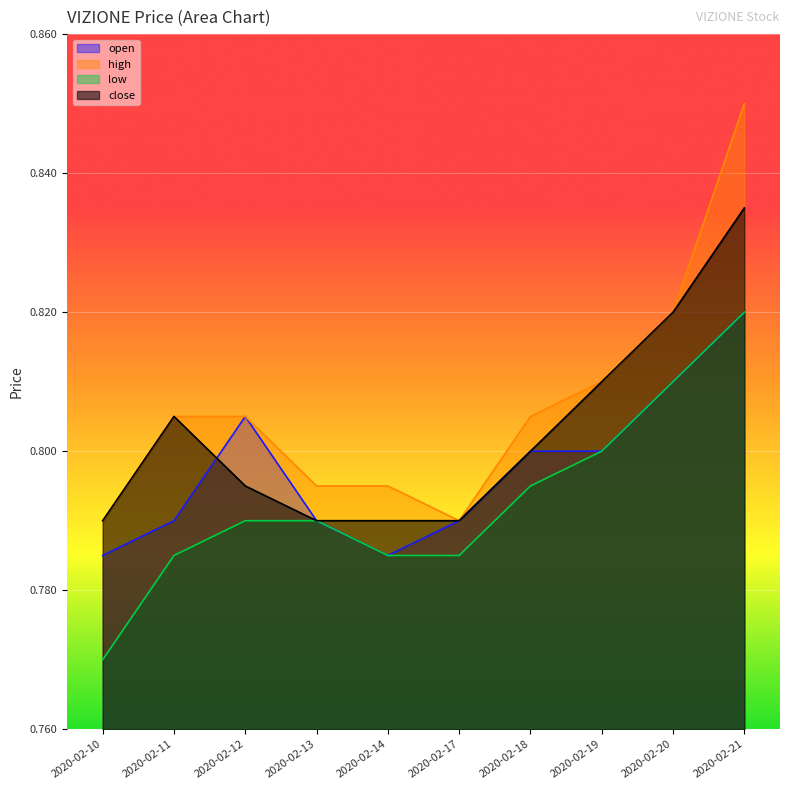

What is the total value across all series at 2020-02-18?

3.2